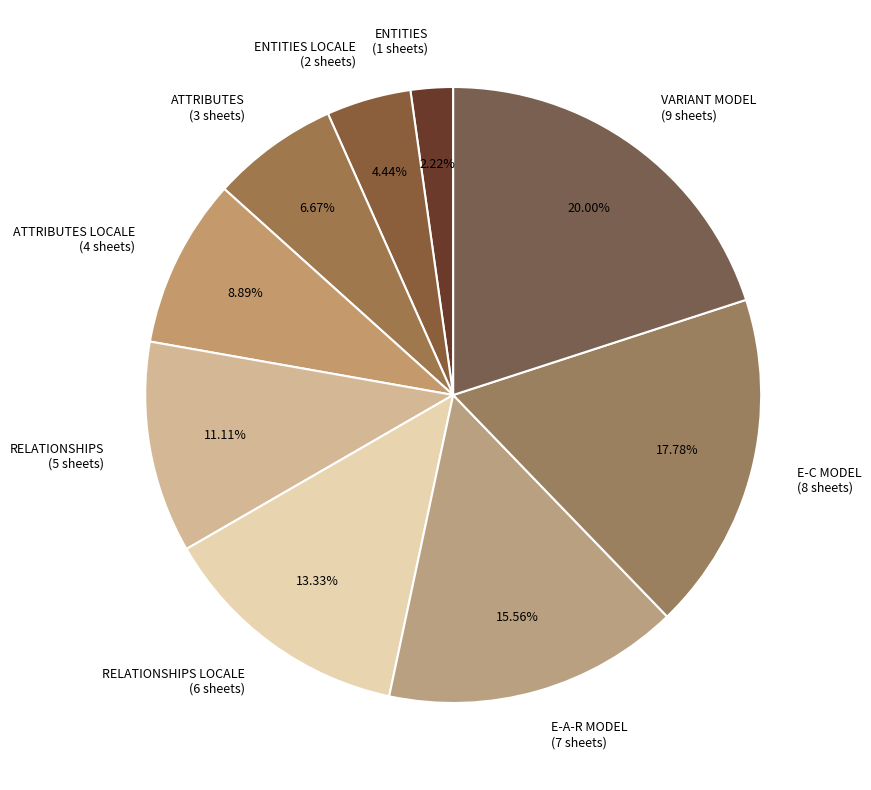

Rank the categories by value from lowest to highest.

ENTITIES (1 sheets), ENTITIES LOCALE (2 sheets), ATTRIBUTES (3 sheets), ATTRIBUTES LOCALE (4 sheets), RELATIONSHIPS (5 sheets), RELATIONSHIPS LOCALE (6 sheets), E-A-R MODEL (7 sheets), E-C MODEL (8 sheets), VARIANT MODEL (9 sheets)